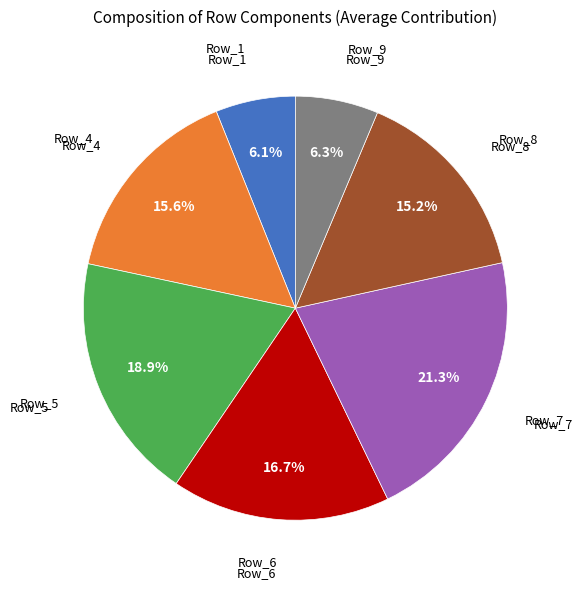

To the nearest percent, what is the average slice percentage?

14%